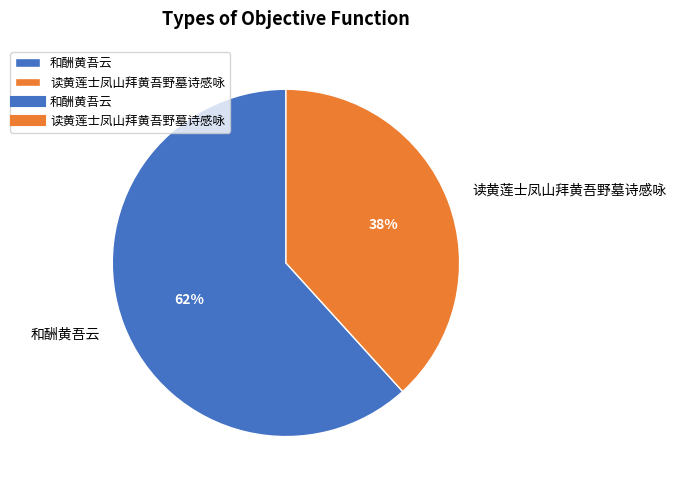

Is 和酬黄吾云 the majority of the pie?

Yes